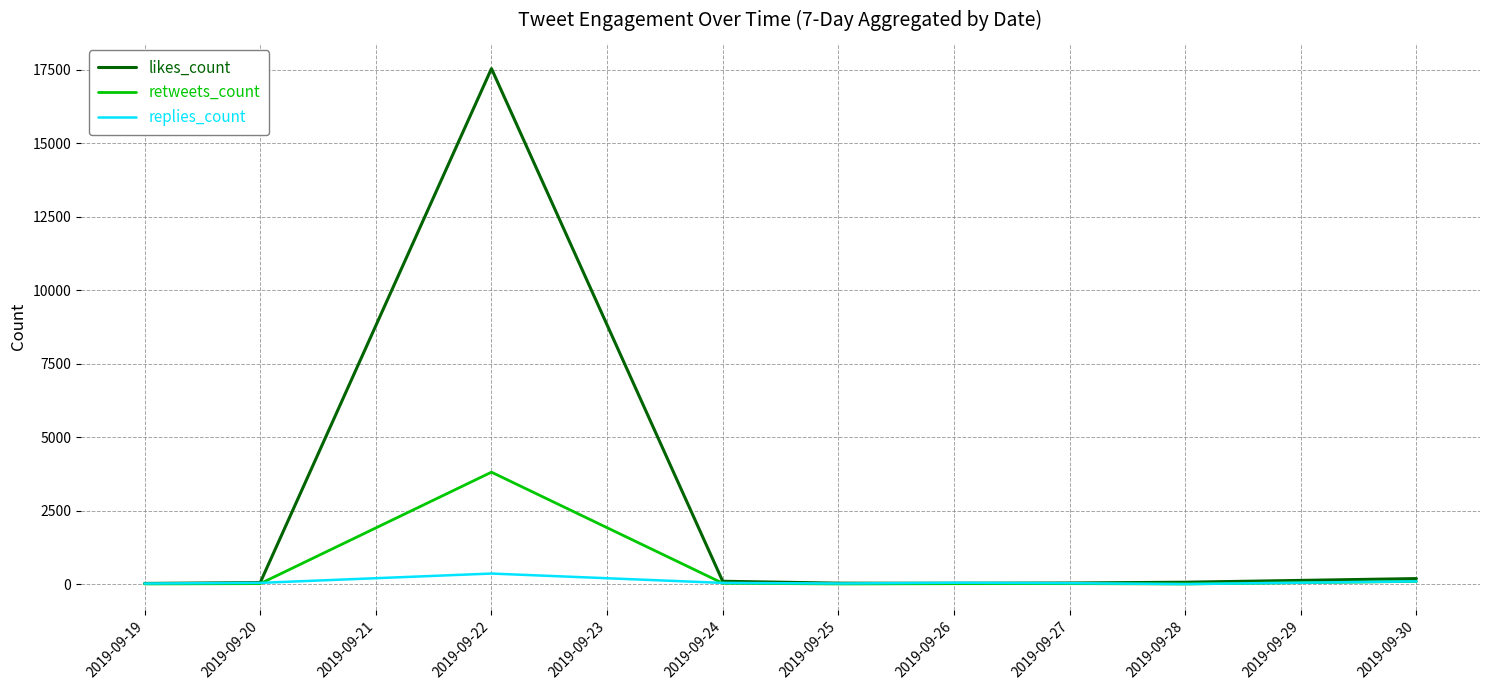

Rank the series by their maximum value, from lowest to highest.

replies_count, retweets_count, likes_count